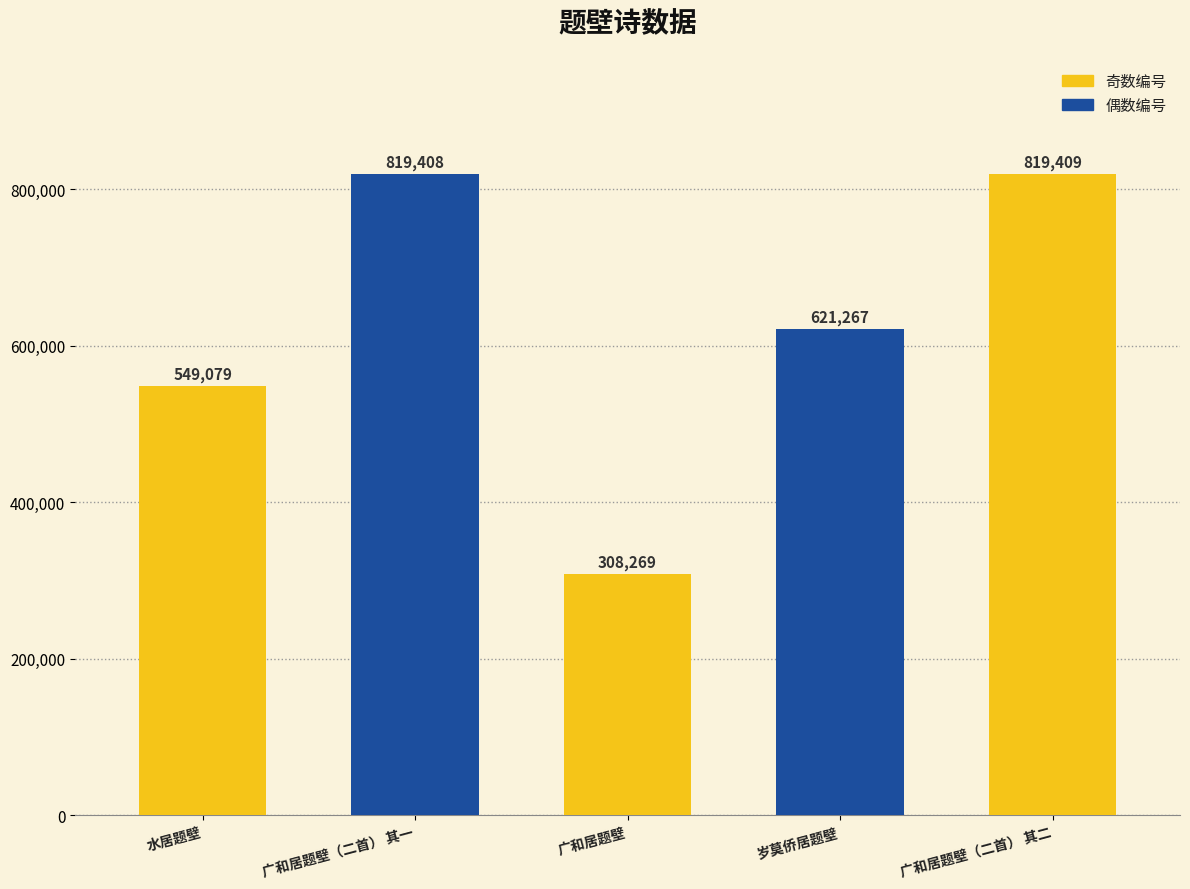

Rank the categories by value from highest to lowest.

广和居题壁（二首） 其二, 广和居题壁（二首） 其一, 岁莫侨居题壁, 水居题壁, 广和居题壁